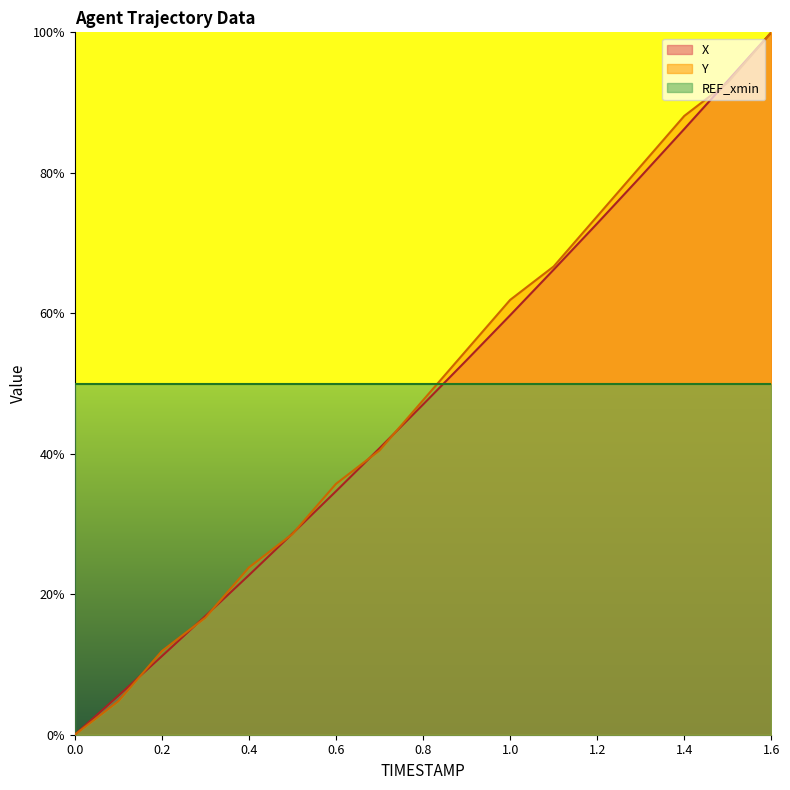

What is the value of the X point at the 13th from the left?

72.8